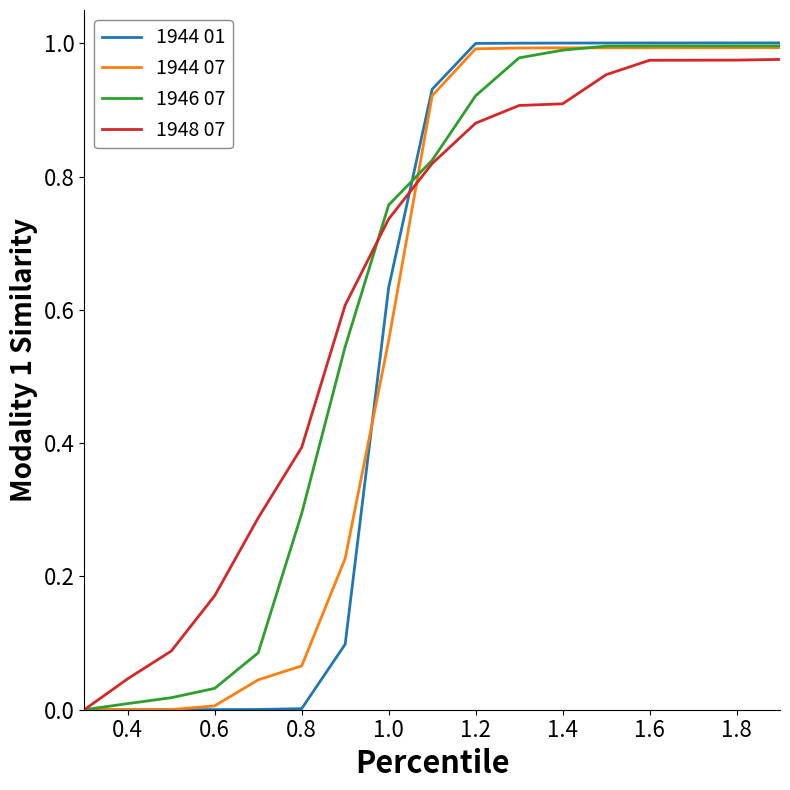

Which series has the widest spread of values?

1944 01